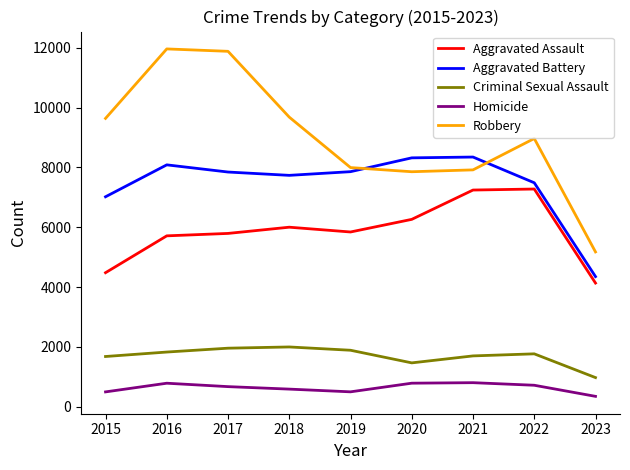

What is the sum of the Homicide values at 2020 and 2018?

1376